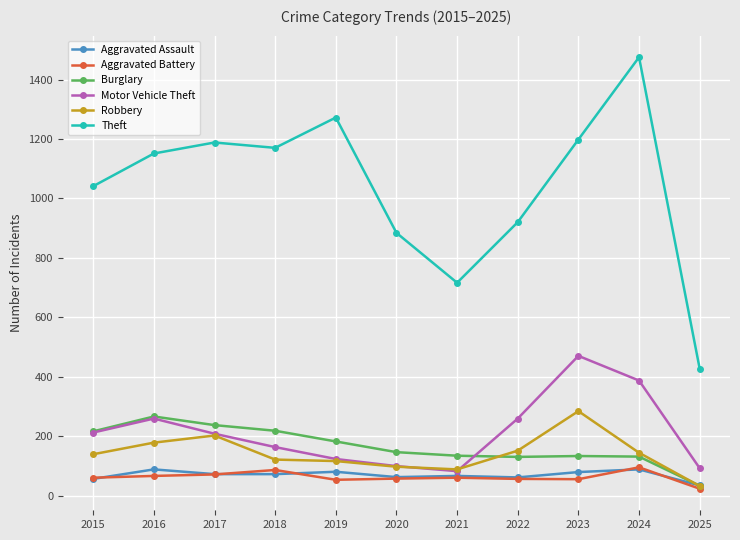

True or false: Theft and Burglary intersect in this chart.

False